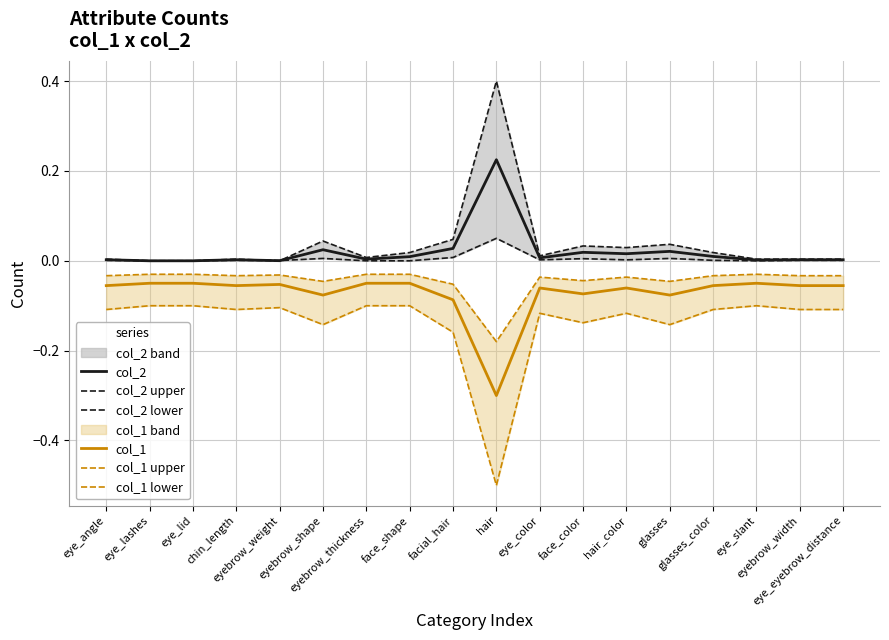

How many categories are shown in the chart?

18